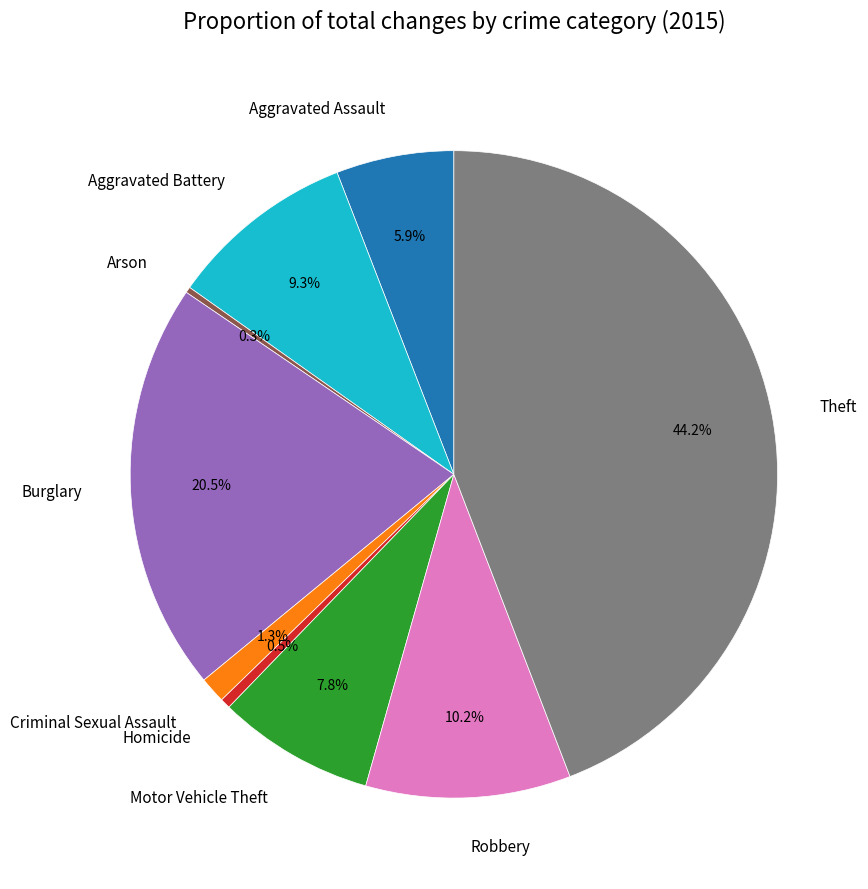

Between Burglary and Theft, which is larger?

Theft